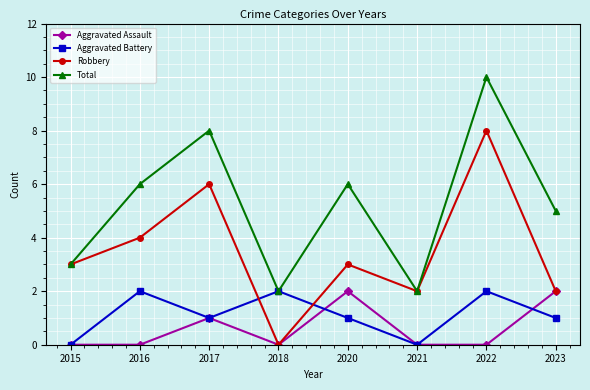

Where does the Aggravated Battery series first go above 1?

2016